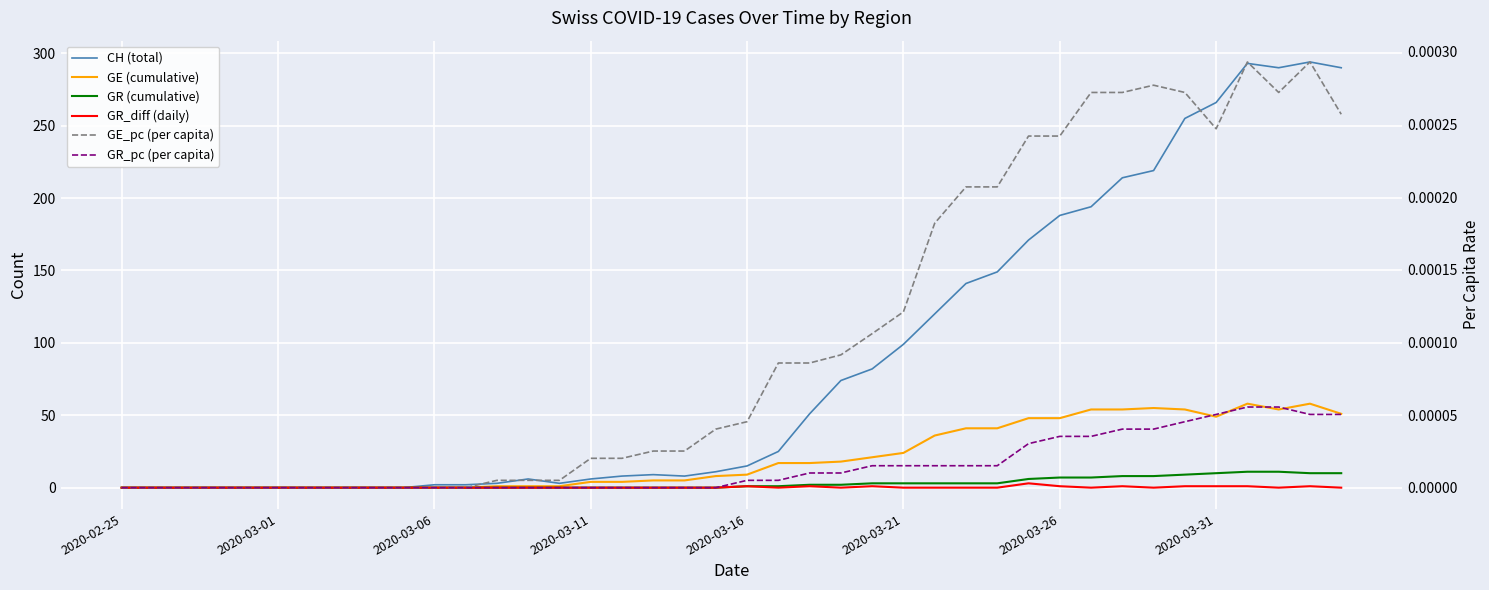

How many data points does each series have?

40